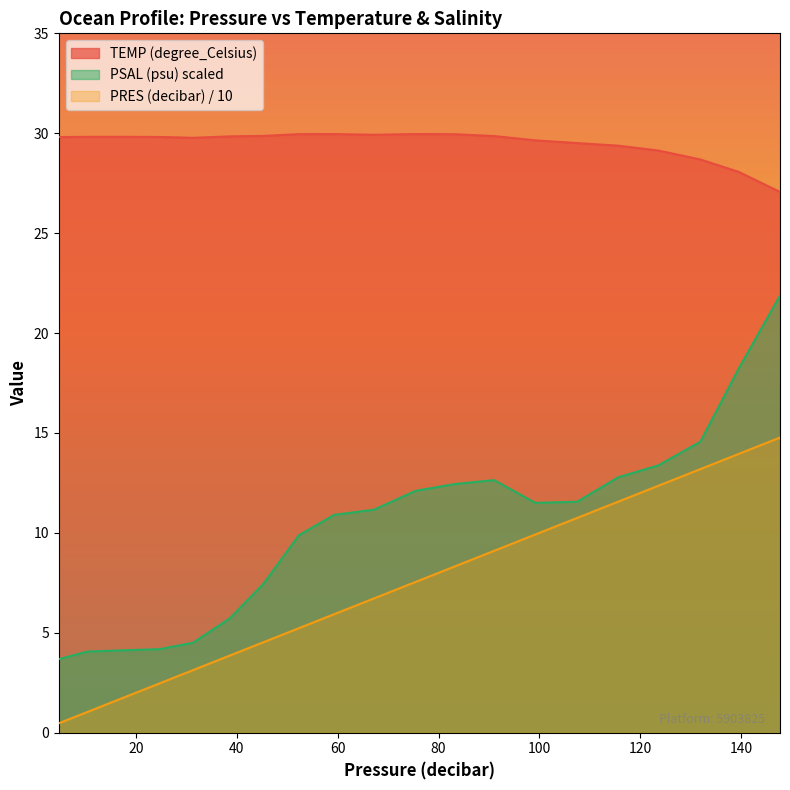

Which series has the largest total across all categories?

TEMP (degree_Celsius)